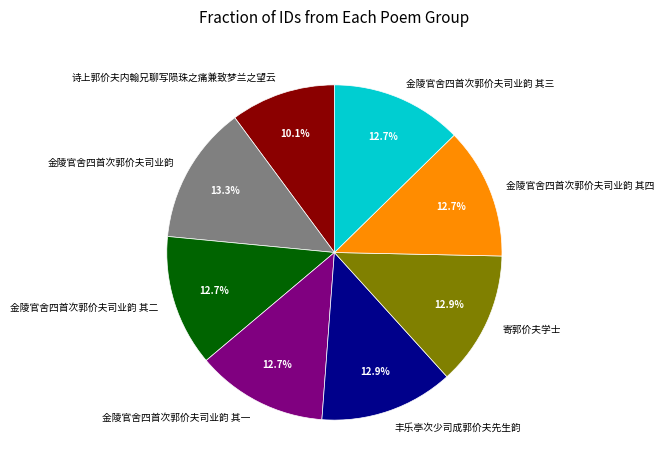

How many slices are in this pie chart?

8